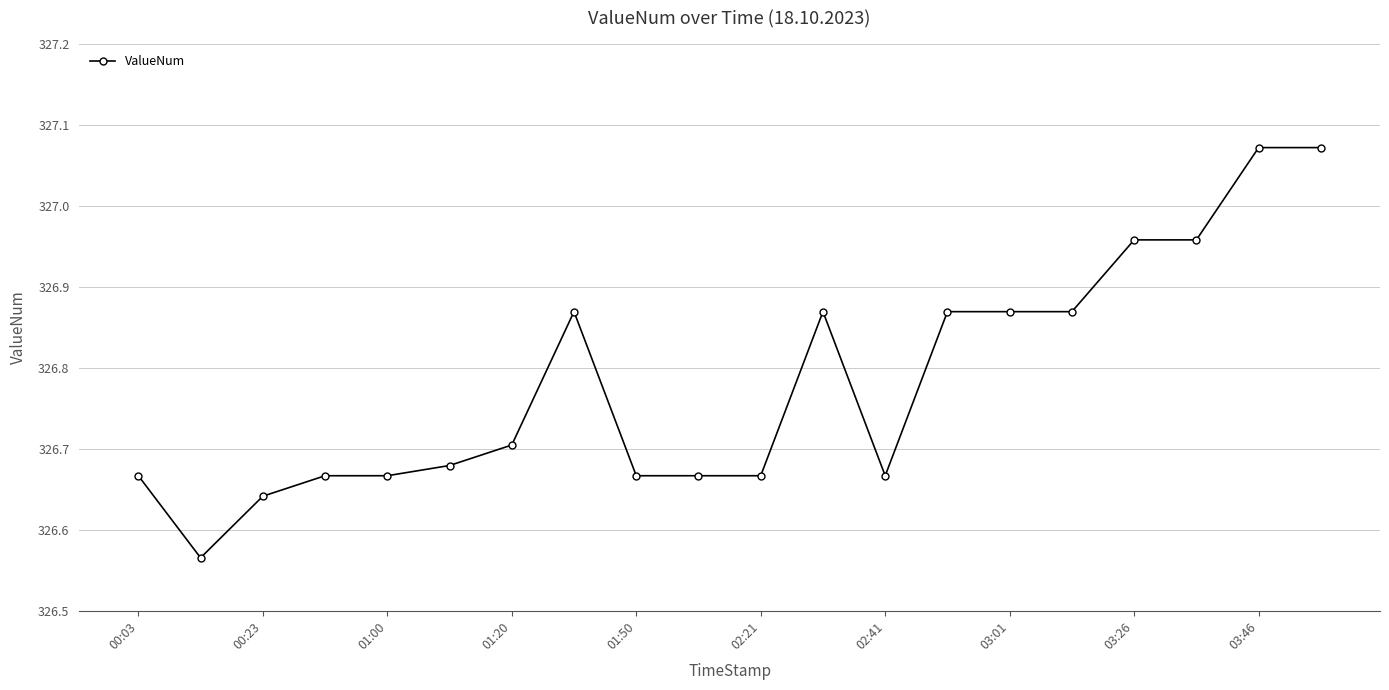

True or false: there are more than 1 points higher than both neighbors.

True